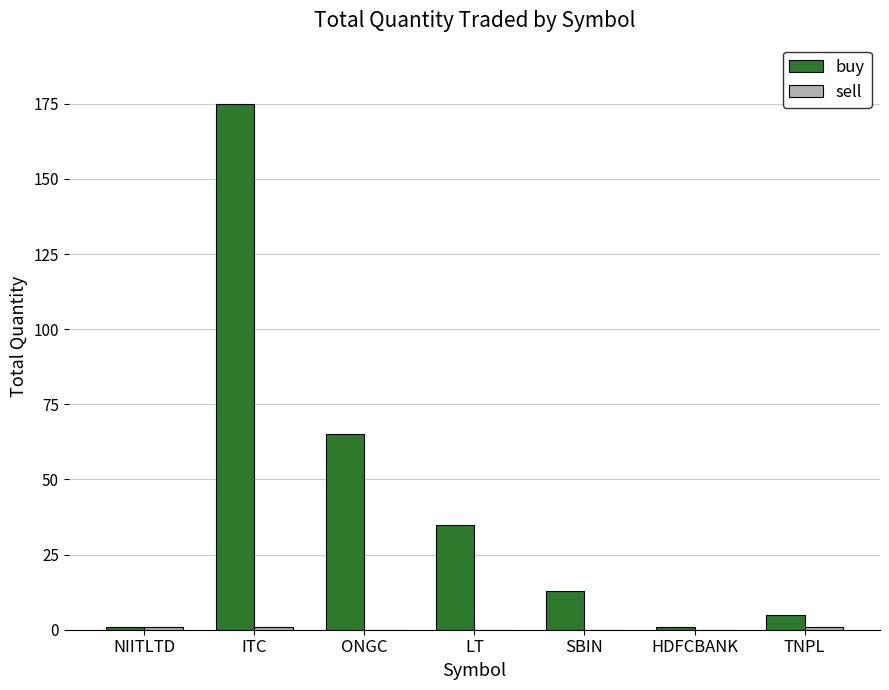

Which series changed the most between NIITLTD and ITC?

buy